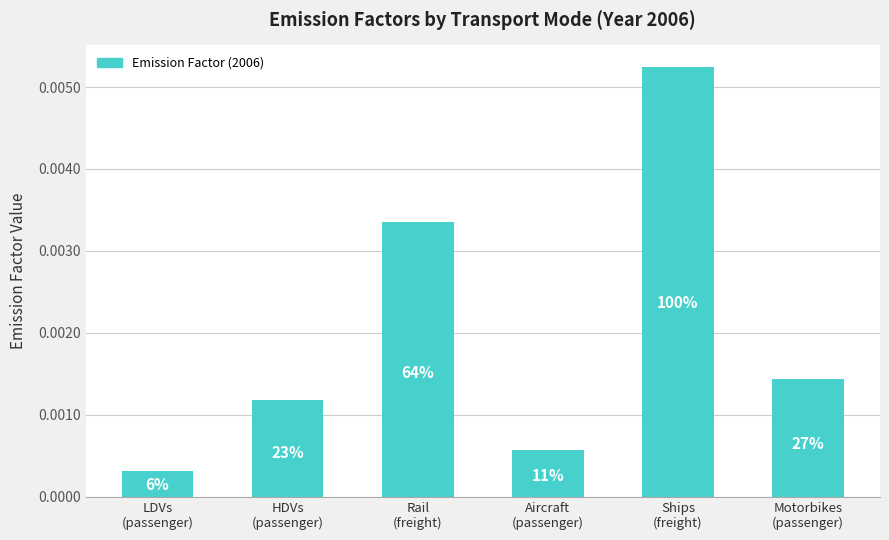

How many bars are there in total?

6